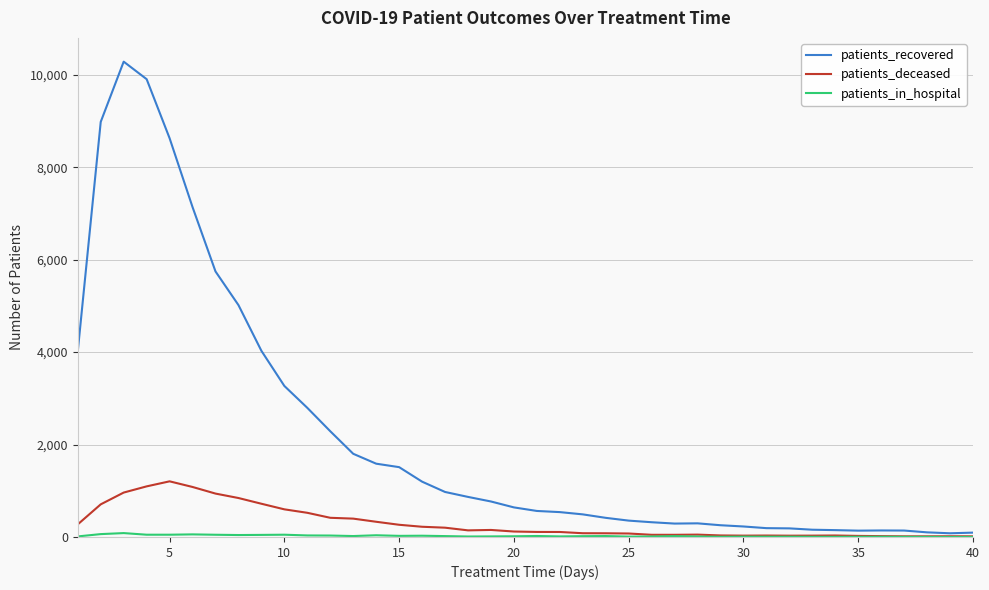

How many lines are shown in the chart?

3